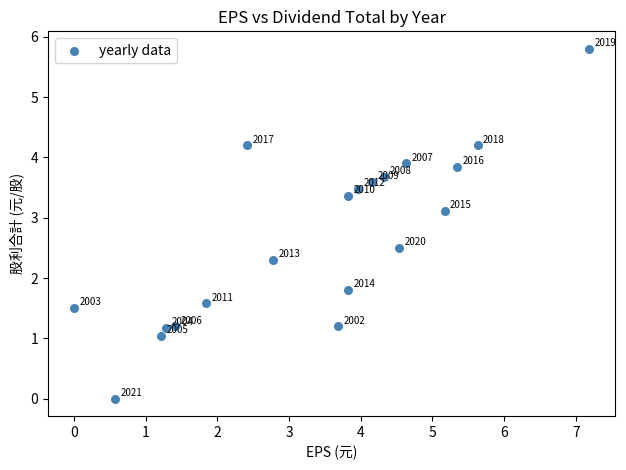

What Y value in the scatter plot is closest to 2?

1.8